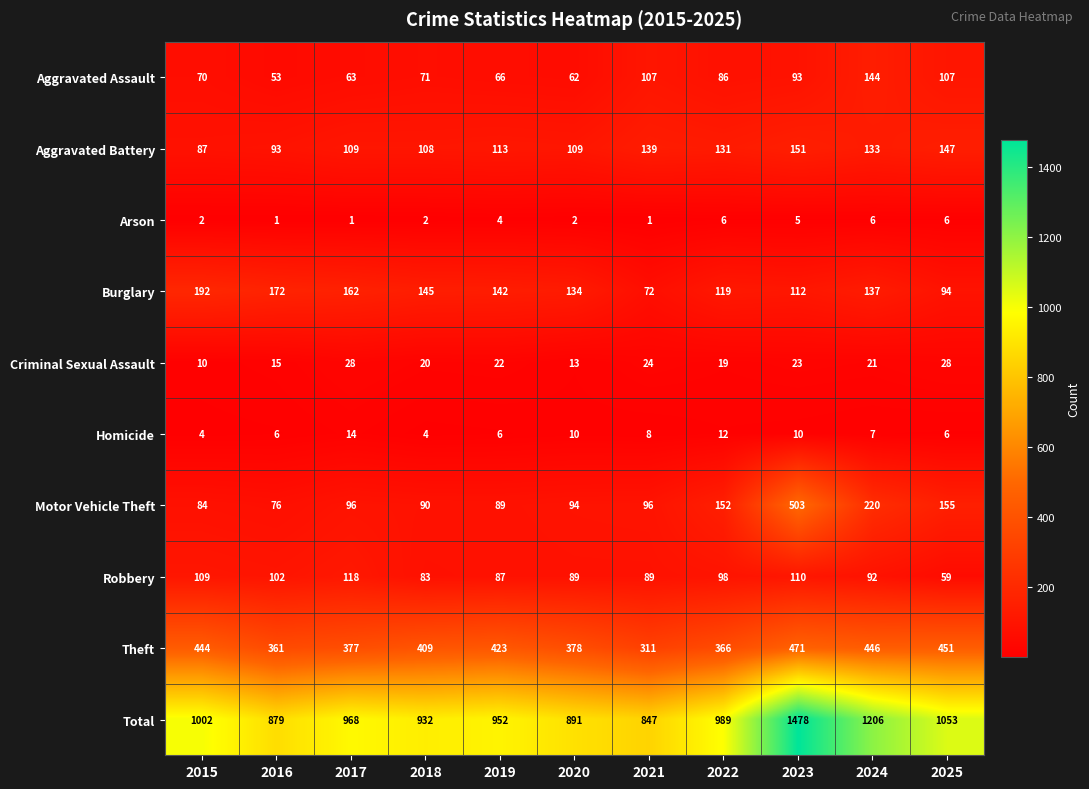

The Motor Vehicle Theft series shows 56 at 2015. True or false?

False